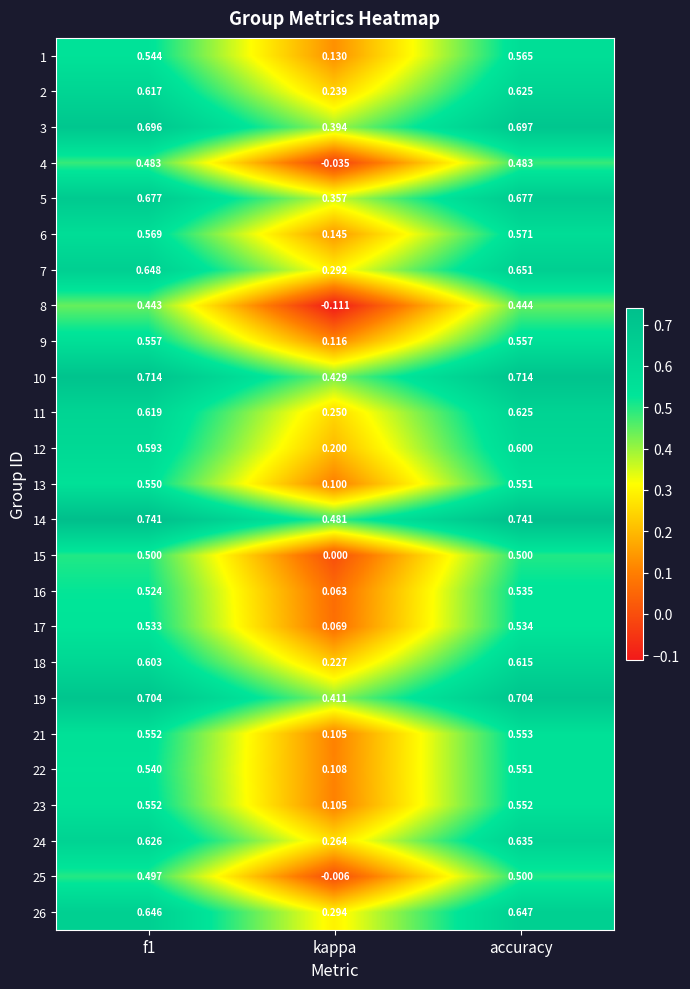

Is the value of 22 at accuracy greater than the value of 19 at accuracy?

No